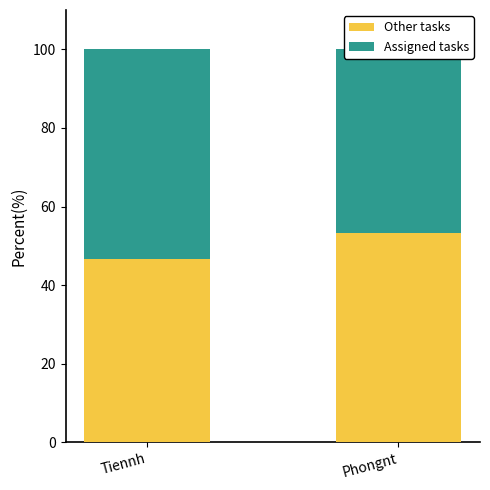

How many categories are shown in the chart?

2